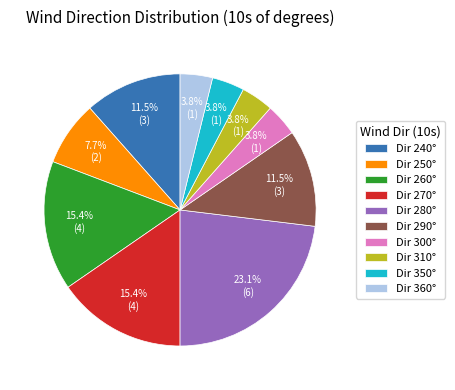

How many segments does this pie chart have?

10